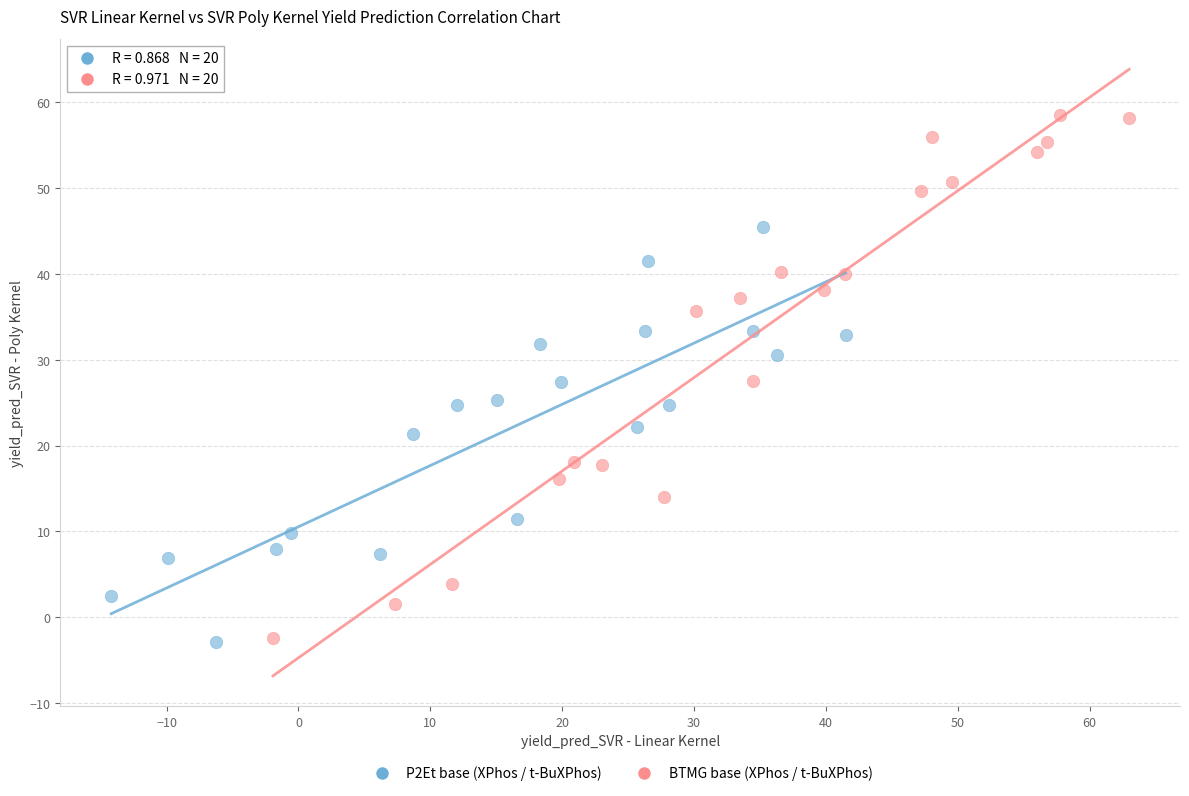

Which series contains the highest Y value?

BTMG base (XPhos / t-BuXPhos)